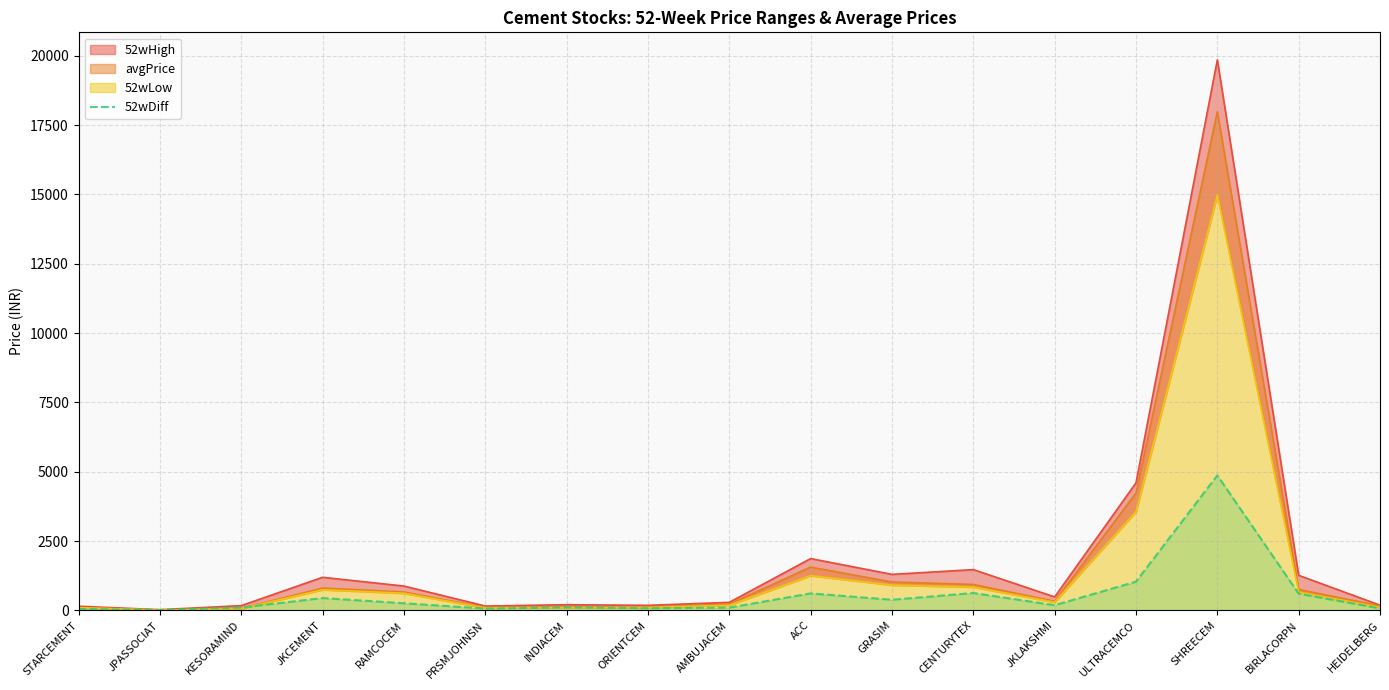

Approximately how many times larger is the value at ORIENTCEM compared to INDIACEM?

0.7